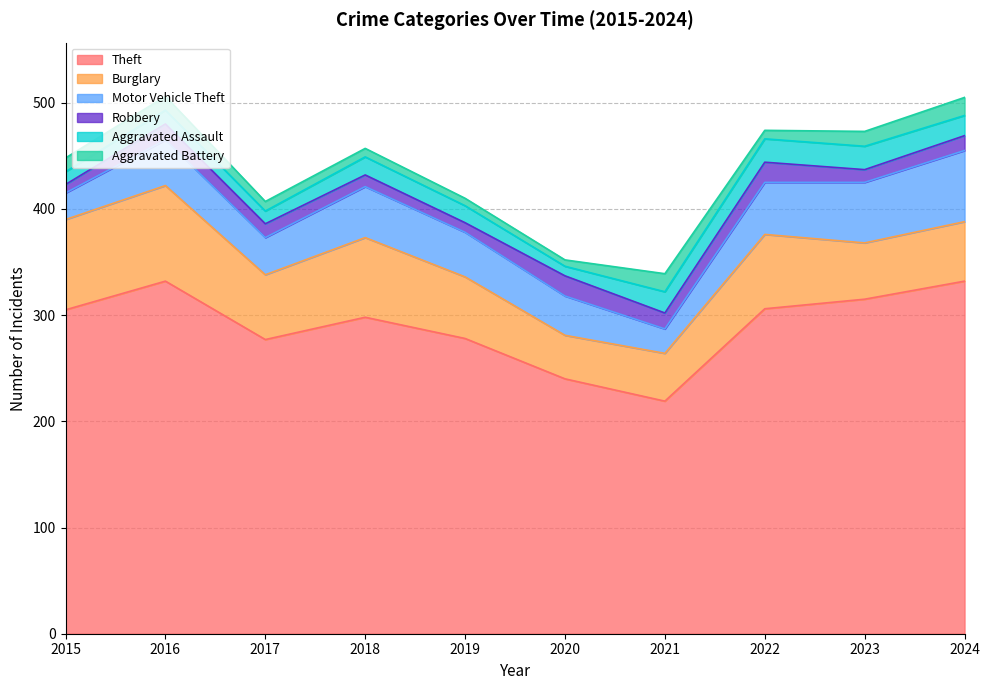

Where is Aggravated Assault nearest to the value 15?

2019